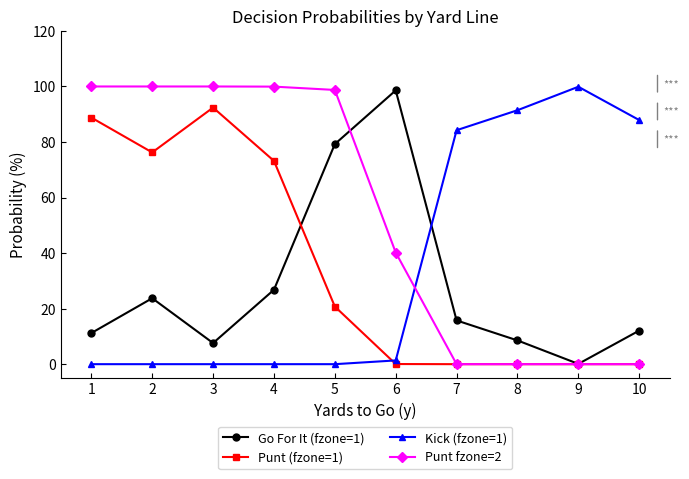

The Punt (fzone=1) series shows 0.0 at 10. True or false?

True